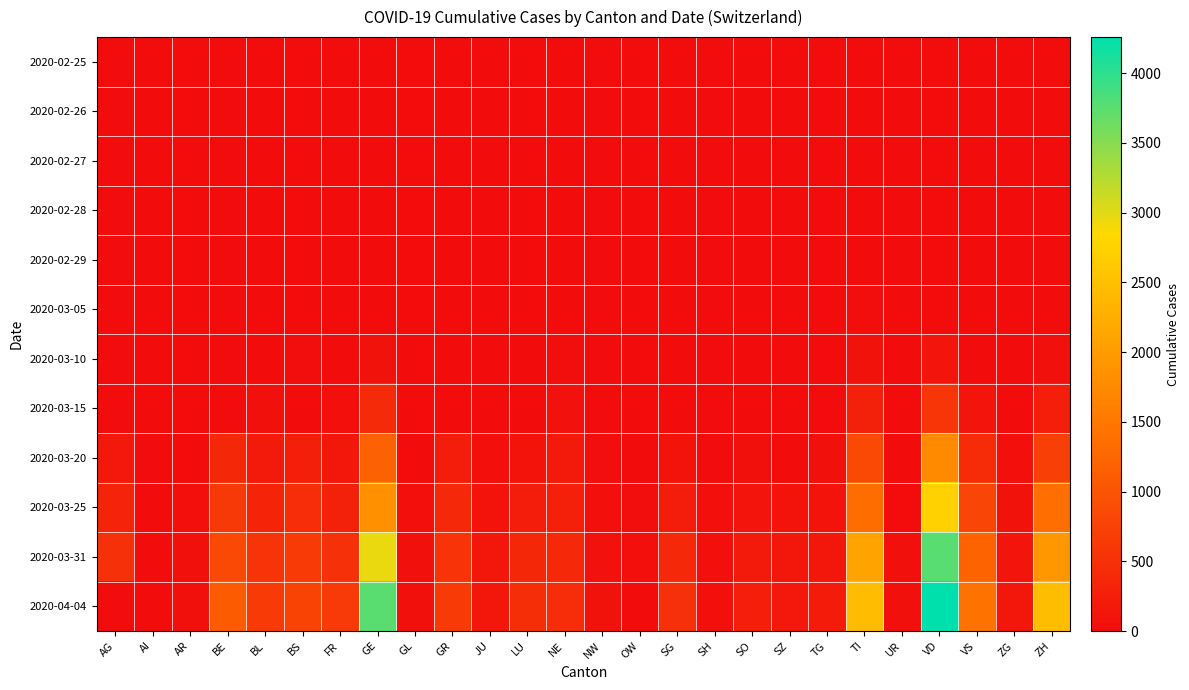

Reading left to right, list all the values displayed in this chart.

2020-02-25: AG=0	AI=0	AR=0	BE=0	BL=0	BS=0	FR=0	GE=0	GL=0	GR=0	JU=0	LU=0	NE=0	NW=0	OW=0	SG=0	SH=0	SO=0	SZ=0	TG=0	TI=0	UR=0	VD=0	VS=0	ZG=0	ZH=0
2020-02-26: AG=0	AI=0	AR=0	BE=0	BL=0	BS=0	FR=0	GE=1	GL=0	GR=0	JU=0	LU=0	NE=0	NW=0	OW=0	SG=0	SH=0	SO=0	SZ=0	TG=0	TI=1	UR=0	VD=0	VS=0	ZG=0	ZH=2
2020-02-27: AG=0	AI=0	AR=0	BE=0	BL=0	BS=1	FR=0	GE=1	GL=0	GR=1	JU=0	LU=0	NE=0	NW=0	OW=0	SG=0	SH=0	SO=0	SZ=0	TG=0	TI=1	UR=0	VD=0	VS=0	ZG=0	ZH=2
2020-02-28: AG=1	AI=0	AR=0	BE=1	BL=1	BS=1	FR=0	GE=4	GL=0	GR=1	JU=0	LU=0	NE=0	NW=0	OW=0	SG=0	SH=0	SO=0	SZ=0	TG=0	TI=1	UR=0	VD=0	VS=1	ZG=0	ZH=2
2020-02-29: AG=0	AI=0	AR=0	BE=0	BL=2	BS=1	FR=0	GE=8	GL=0	GR=1	JU=0	LU=0	NE=0	NW=0	OW=0	SG=0	SH=0	SO=0	SZ=0	TG=0	TI=2	UR=0	VD=0	VS=1	ZG=0	ZH=6
2020-03-05: AG=9	AI=0	AR=1	BE=0	BL=6	BS=8	FR=6	GE=17	GL=0	GR=4	JU=0	LU=0	NE=9	NW=0	OW=0	SG=0	SH=0	SO=0	SZ=0	TG=0	TI=25	UR=0	VD=0	VS=5	ZG=2	ZH=23
2020-03-10: AG=17	AI=0	AR=0	BE=0	BL=22	BS=33	FR=0	GE=76	GL=1	GR=7	JU=0	LU=0	NE=31	NW=0	OW=0	SG=0	SH=0	SO=0	SZ=0	TG=0	TI=75	UR=0	VD=130	VS=22	ZG=10	ZH=62
2020-03-15: AG=0	AI=0	AR=0	BE=0	BL=54	BS=0	FR=40	GE=423	GL=10	GR=19	JU=0	LU=0	NE=74	NW=8	OW=0	SG=0	SH=1	SO=13	SZ=0	TG=0	TI=293	UR=0	VD=567	VS=115	ZG=13	ZH=250
2020-03-20: AG=168	AI=0	AR=0	BE=377	BL=184	BS=270	FR=145	GE=1194	GL=20	GR=226	JU=44	LU=92	NE=189	NW=28	OW=0	SG=98	SH=17	SO=66	SZ=0	TG=50	TI=849	UR=7	VD=1755	VS=436	ZG=48	ZH=711
2020-03-25: AG=319	AI=9	AR=34	BE=624	BL=341	BS=462	FR=293	GE=1837	GL=40	GR=393	JU=92	LU=228	NE=280	NW=44	OW=27	SG=228	SH=35	SO=129	SZ=107	TG=97	TI=1354	UR=0	VD=2739	VS=793	ZG=80	ZH=1368
2020-03-31: AG=499	AI=14	AR=58	BE=856	BL=561	BS=653	FR=491	GE=2958	GL=53	GR=547	JU=140	LU=375	NE=402	NW=70	OW=46	SG=394	SH=44	SO=196	SZ=140	TG=155	TI=2091	UR=57	VD=3765	VS=1211	ZG=114	ZH=1947
2020-04-04: AG=0	AI=21	AR=66	BE=1106	BL=656	BS=767	FR=638	GE=3753	GL=61	GR=657	JU=154	LU=469	NE=452	NW=80	OW=0	SG=504	SH=47	SO=250	SZ=168	TG=209	TI=2442	UR=66	VD=4259	VS=1416	ZG=146	ZH=2461